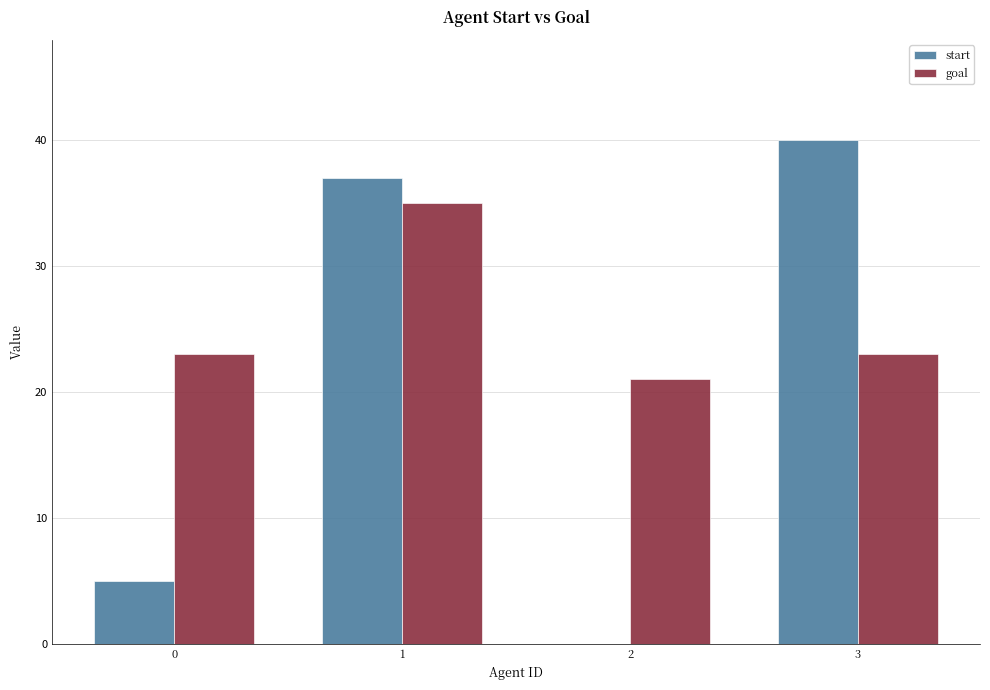

What is the spread (max minus min) of values at 0?

18